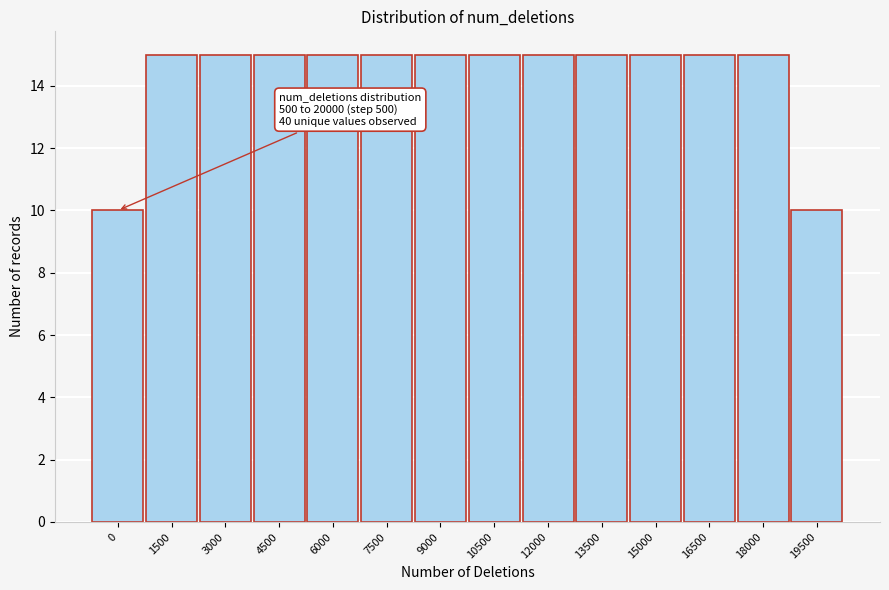

Reading left to right, what are all the values shown in this chart?

10	15	15	15	15	15	15	15	15	15	15	15	15	10